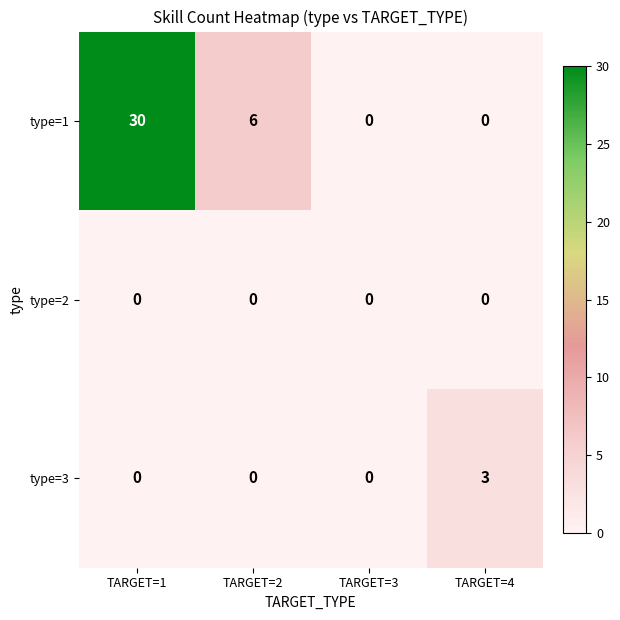

Reading left to right, transcribe all the data shown in this chart.

type=1: 30	6	0	0
type=2: 0	0	0	0
type=3: 0	0	0	3